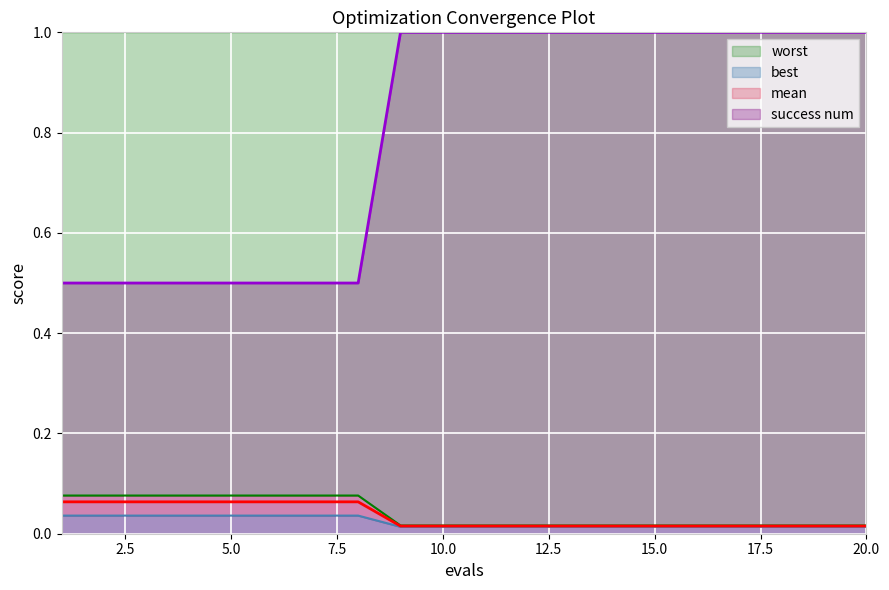

What is the sum of all best values?

0.5